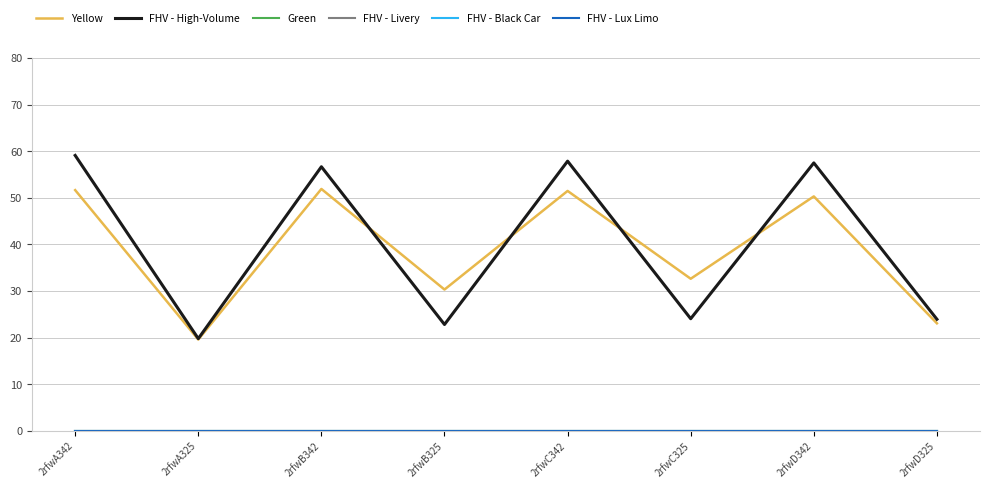

Is it true that FHV - High-Volume equals 57.9 at 2rfwC342?

True